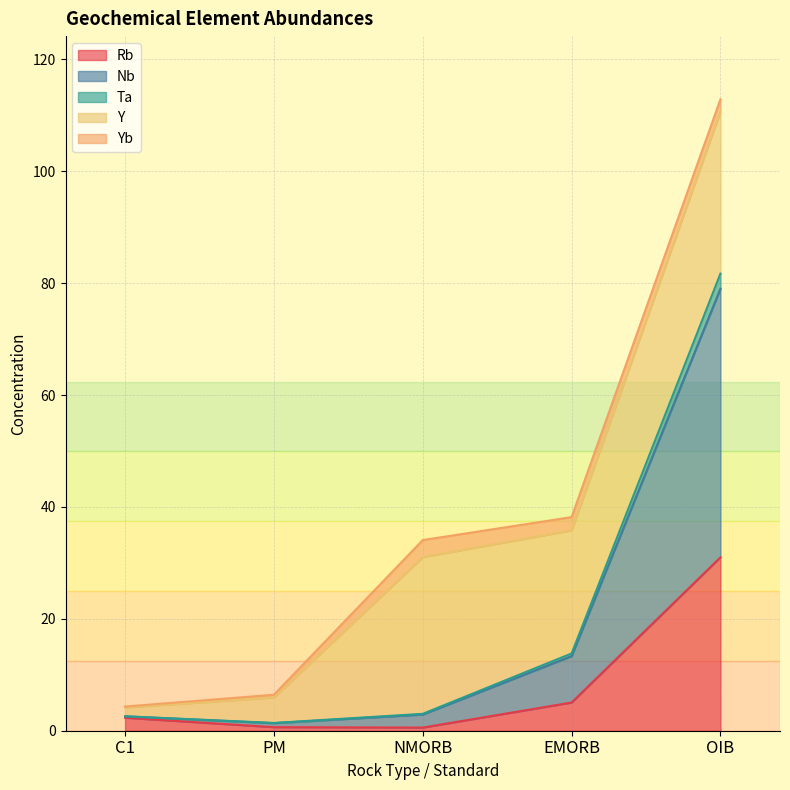

Which category has the highest value in the Rb series?

OIB